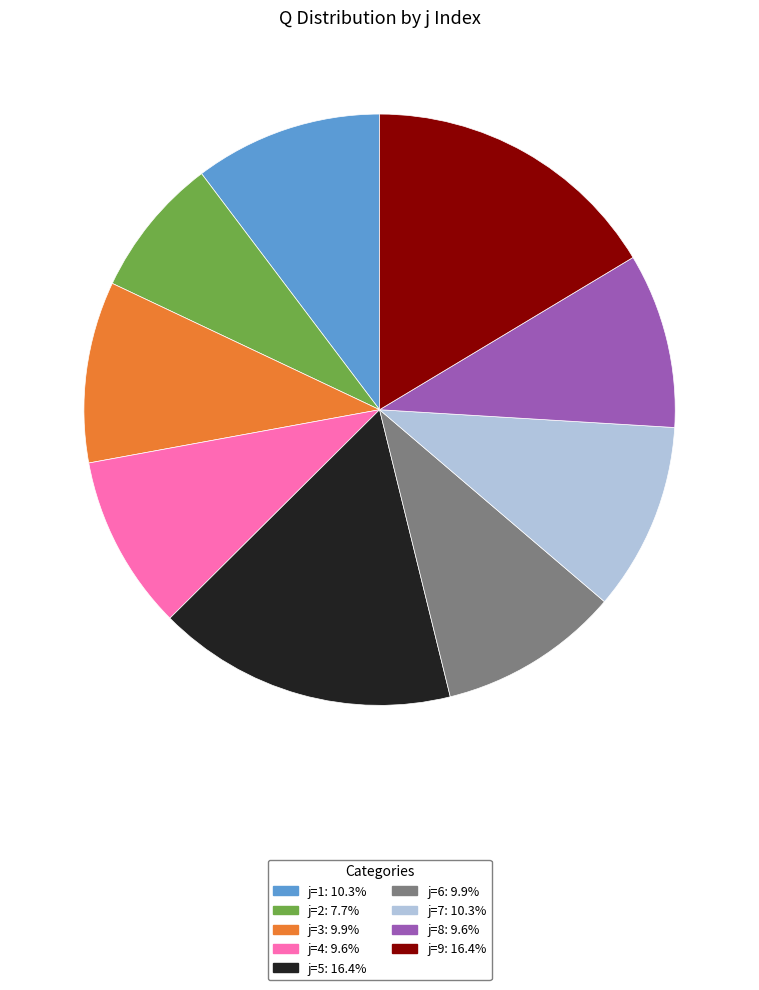

Count the number of slices in the pie.

9